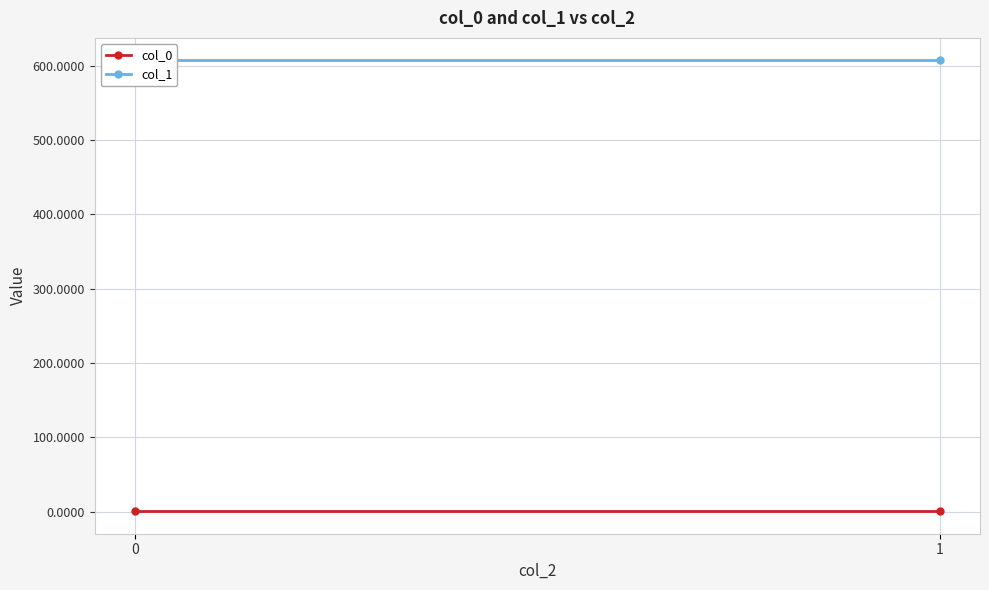

Reading left to right, what are all the values shown in this chart?

col_0: 0.5	0.5
col_1: 607.3	607.3